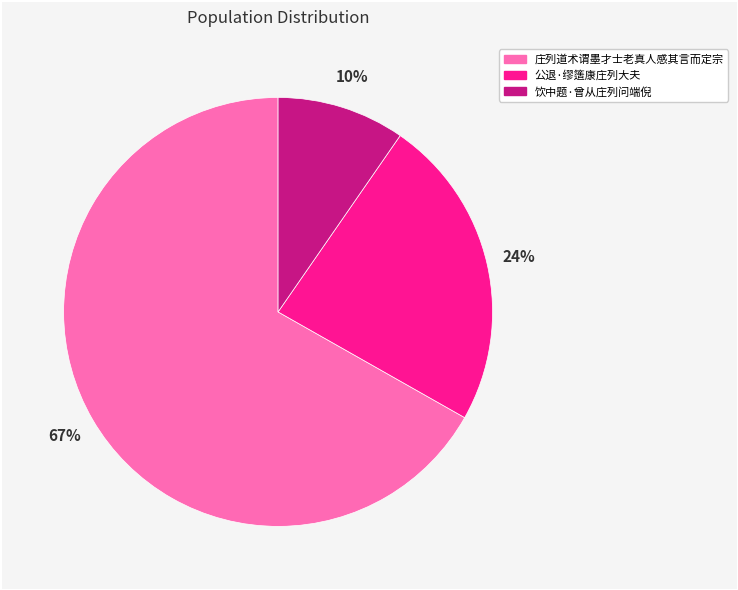

What percentage is the 饮中题·曾从庄列问端倪 slice, to the nearest percent?

10%